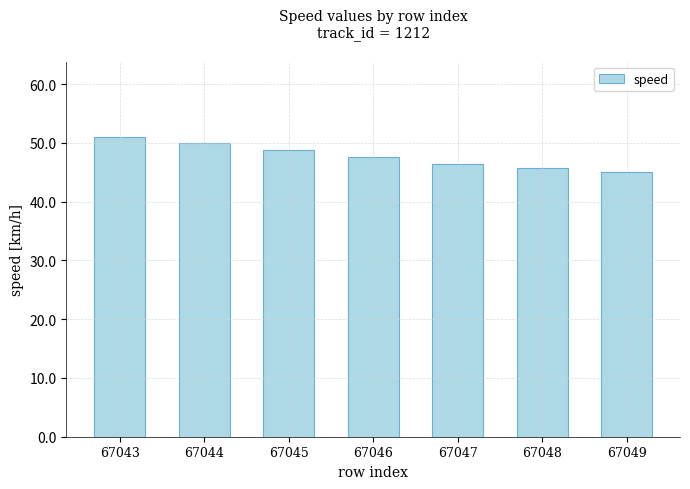

Which has a higher value, 67046 or 67048?

67046